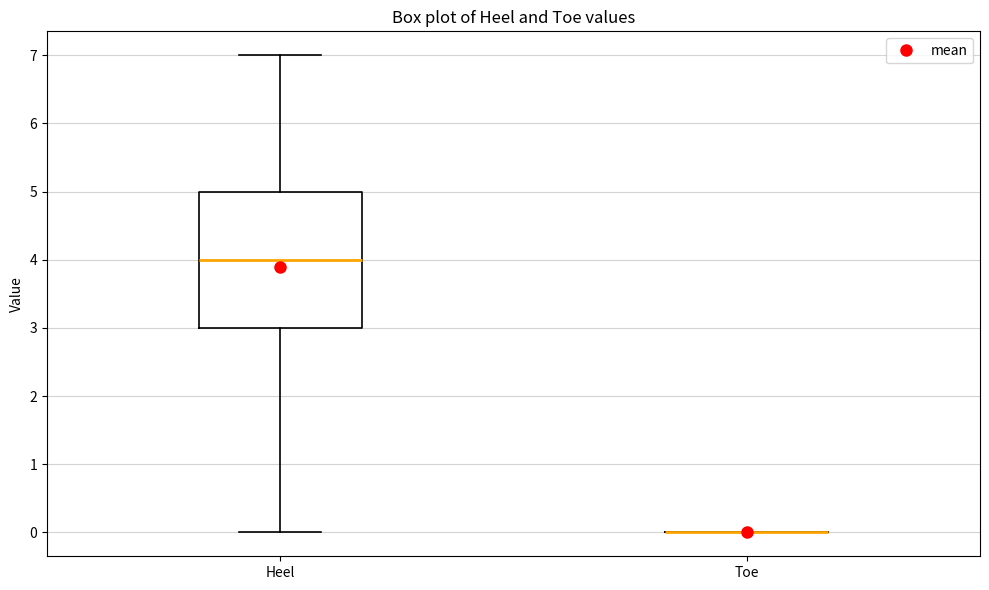

Reading left to right, transcribe this box plot: for each box, give where its median line is, the range the box spans, and where its two whiskers end, as read against the y-axis. The values are not printed on the chart, so give them approximately, as read against the axis.

Heel: median 4, box 3 to 5, whiskers 0 to 7
Toe: box collapsed to a line at 0, whiskers 0 to 0